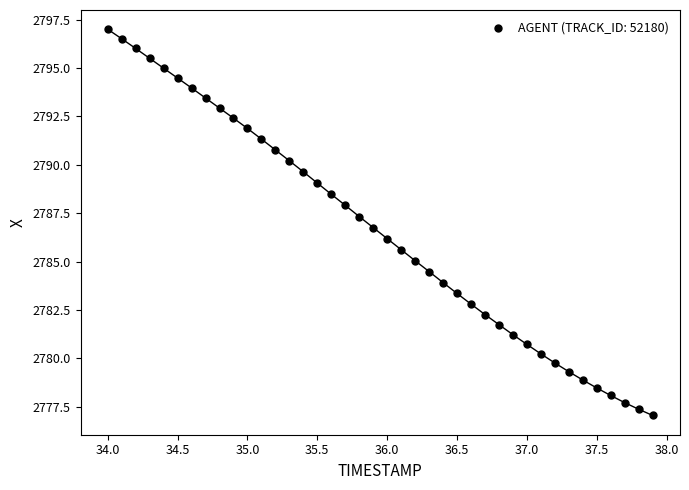

What is the range of X values (max minus min)?

3.9